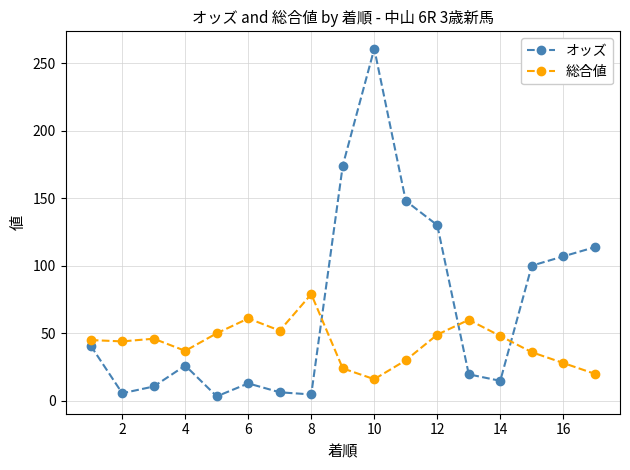

List the series in order of their peak value, highest first.

オッズ, 総合値